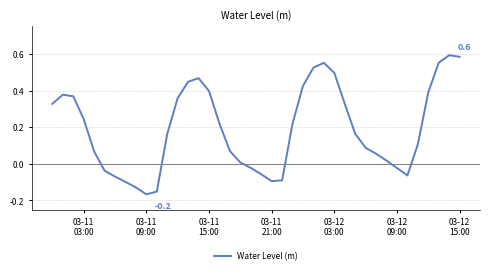

How many lines are shown in the chart?

1